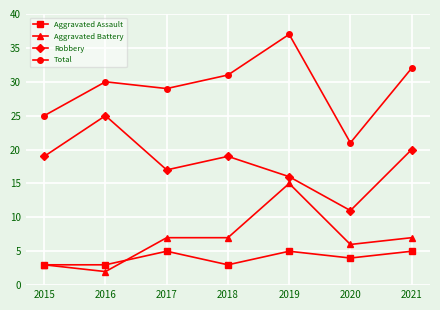

Reading left to right, list all the values displayed in this chart.

Aggravated Assault: 3	3	5	3	5	4	5
Aggravated Battery: 3	2	7	7	15	6	7
Robbery: 19	25	17	19	16	11	20
Total: 25	30	29	31	37	21	32